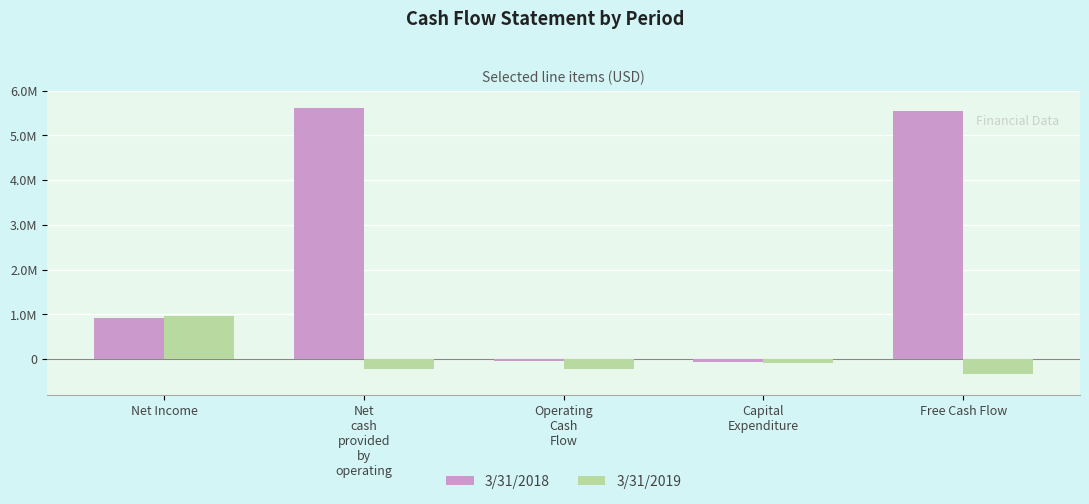

List the series in order of their peak value, highest first.

3/31/2018, 3/31/2019